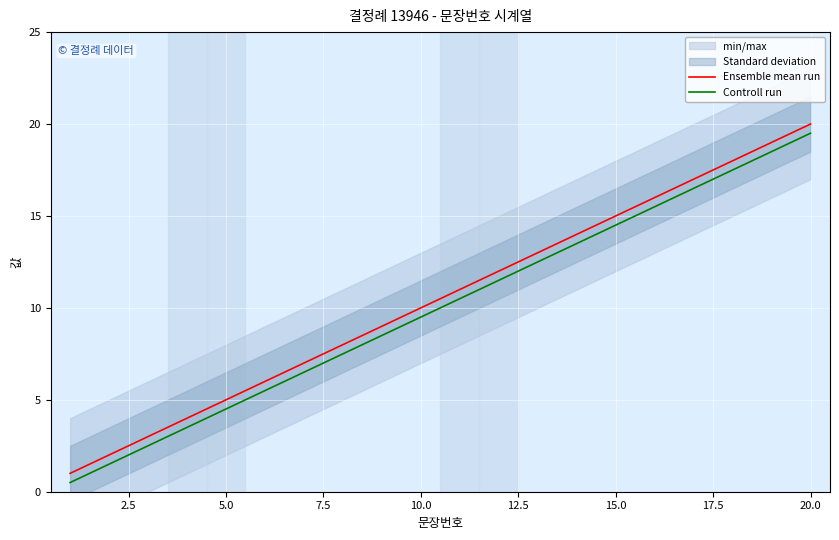

What is the lowest value of the Controll run series?

0.5